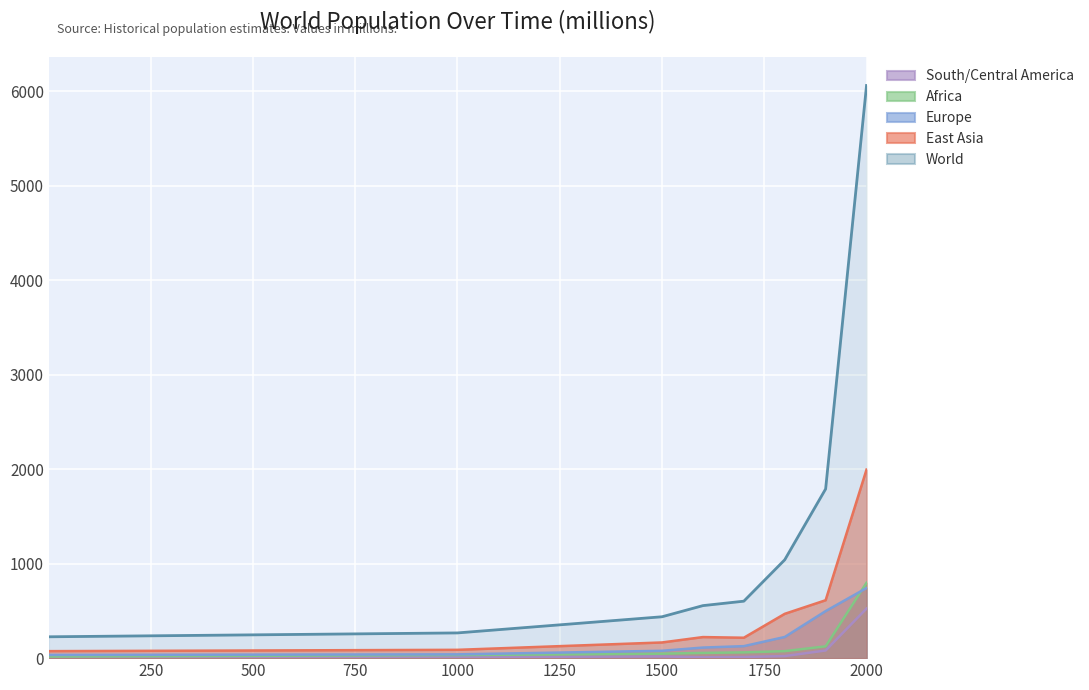

Does the chart display data point markers on the line(s)?

No